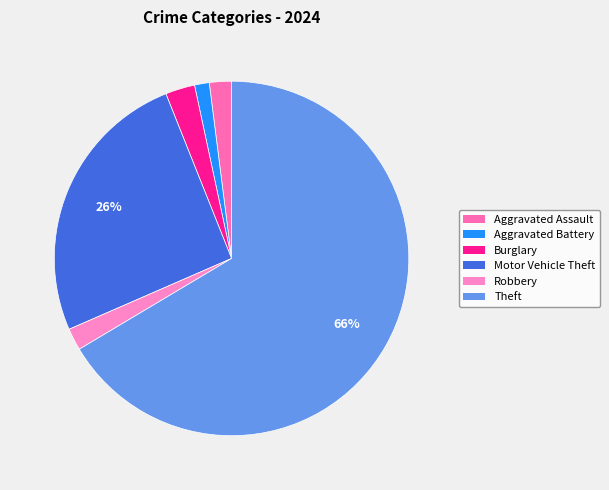

What is the change in value from Aggravated Battery to Burglary?

+2